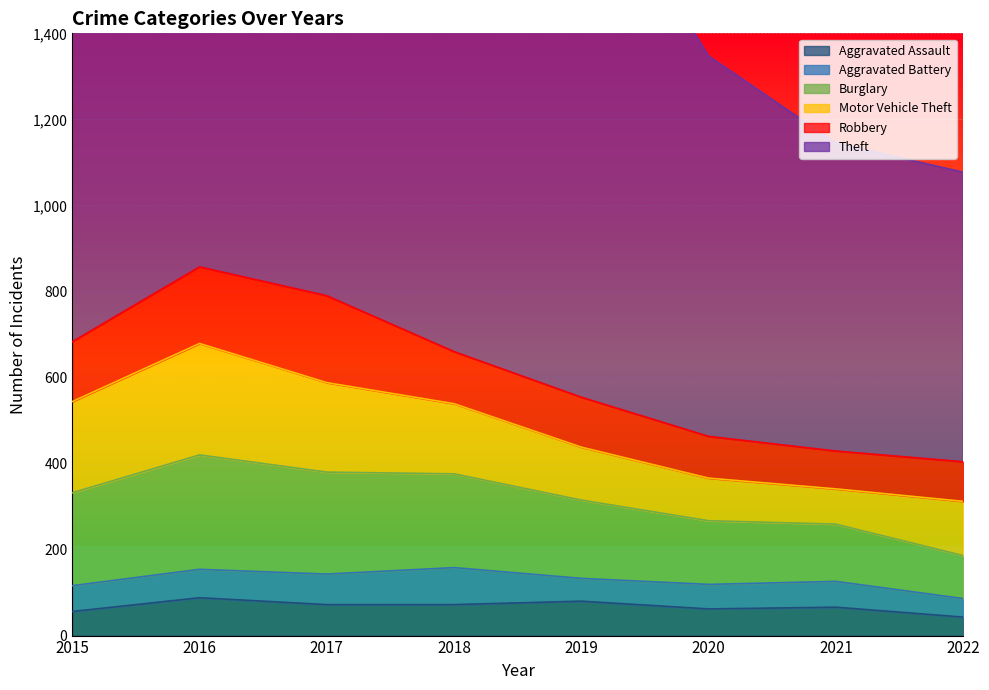

How many lines are shown in the chart?

6